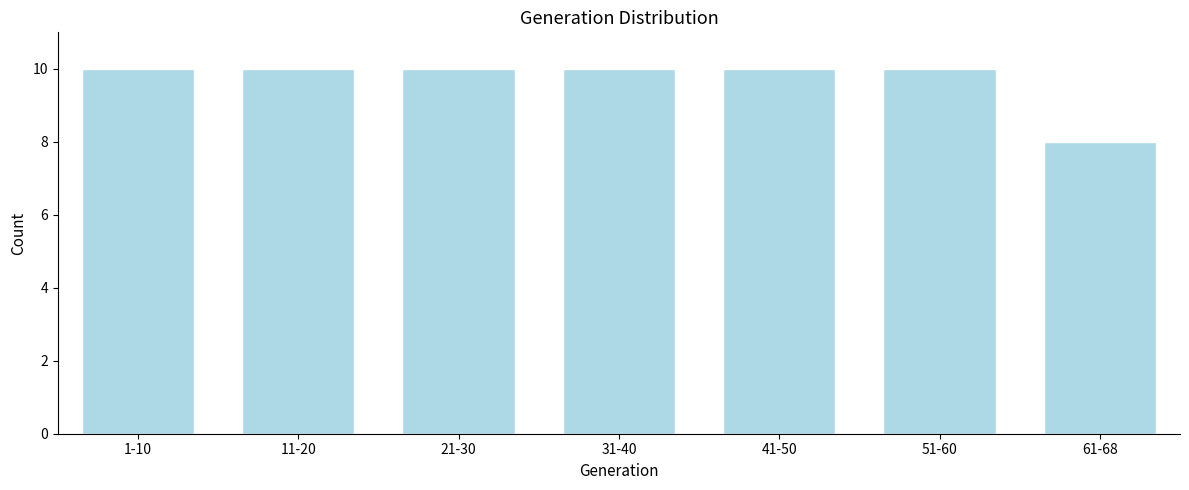

Reading left to right, transcribe all the data shown in this chart.

1-10=10	11-20=10	21-30=10	31-40=10	41-50=10	51-60=10	61-68=8